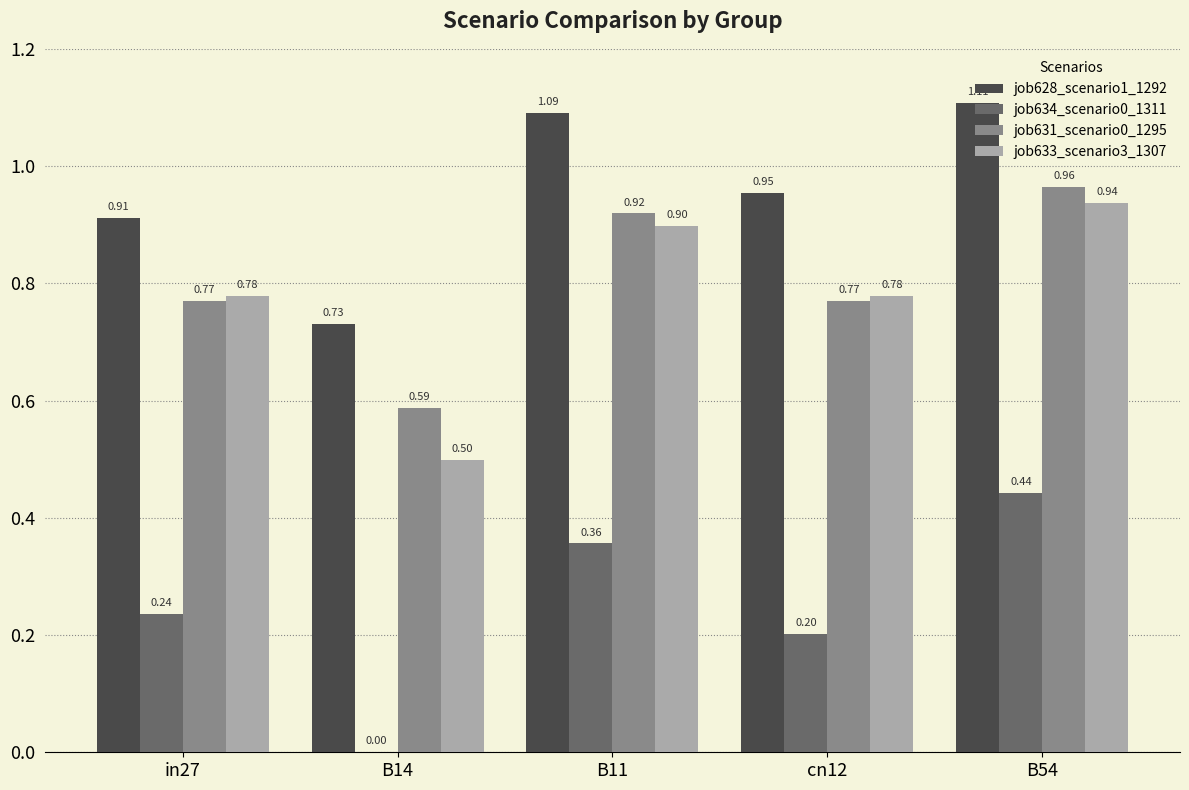

At which category is the sum across all series the highest?

B54